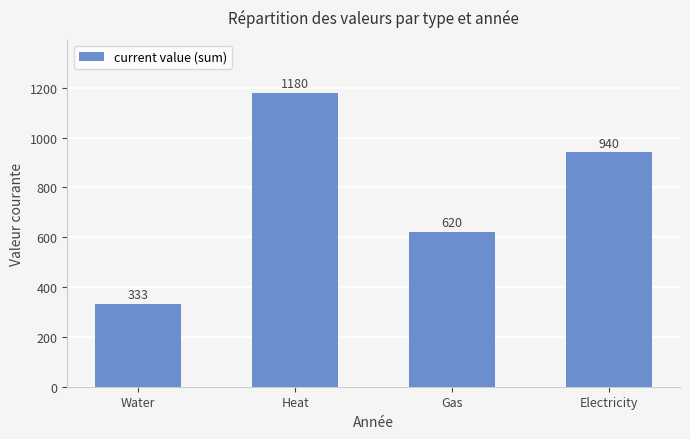

What is the label of the 2nd bar from the left?

Heat